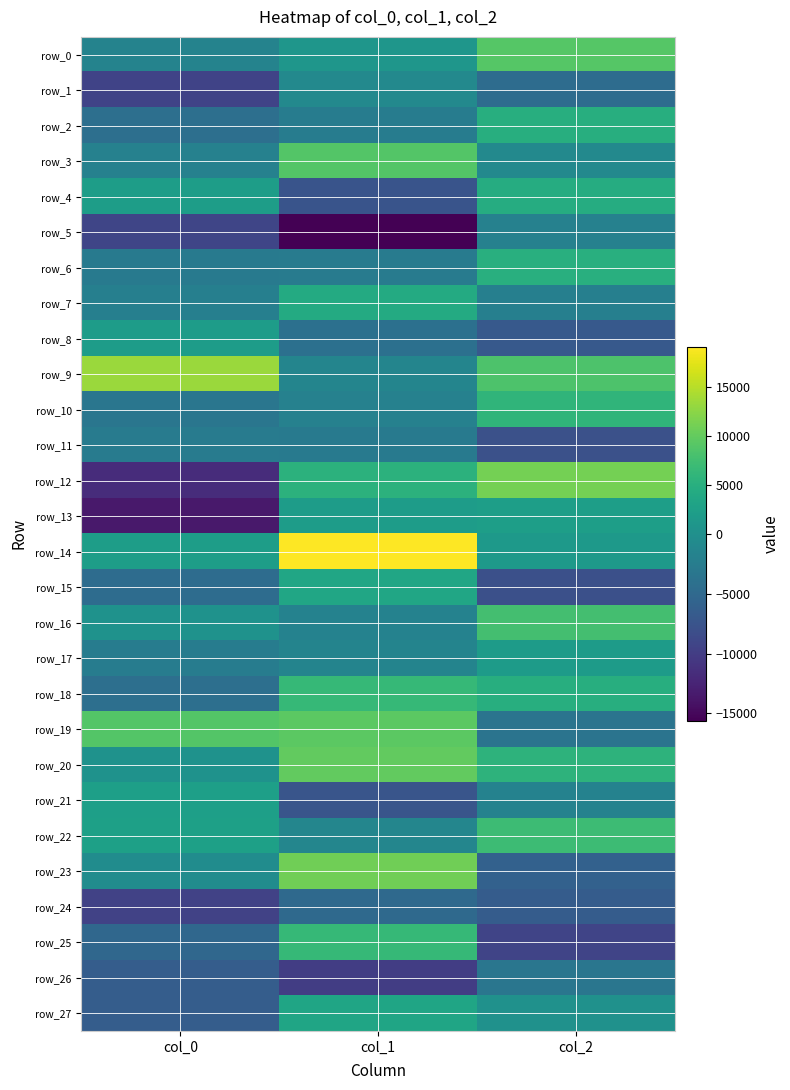

At which category is the sum across all series the highest?

col_1